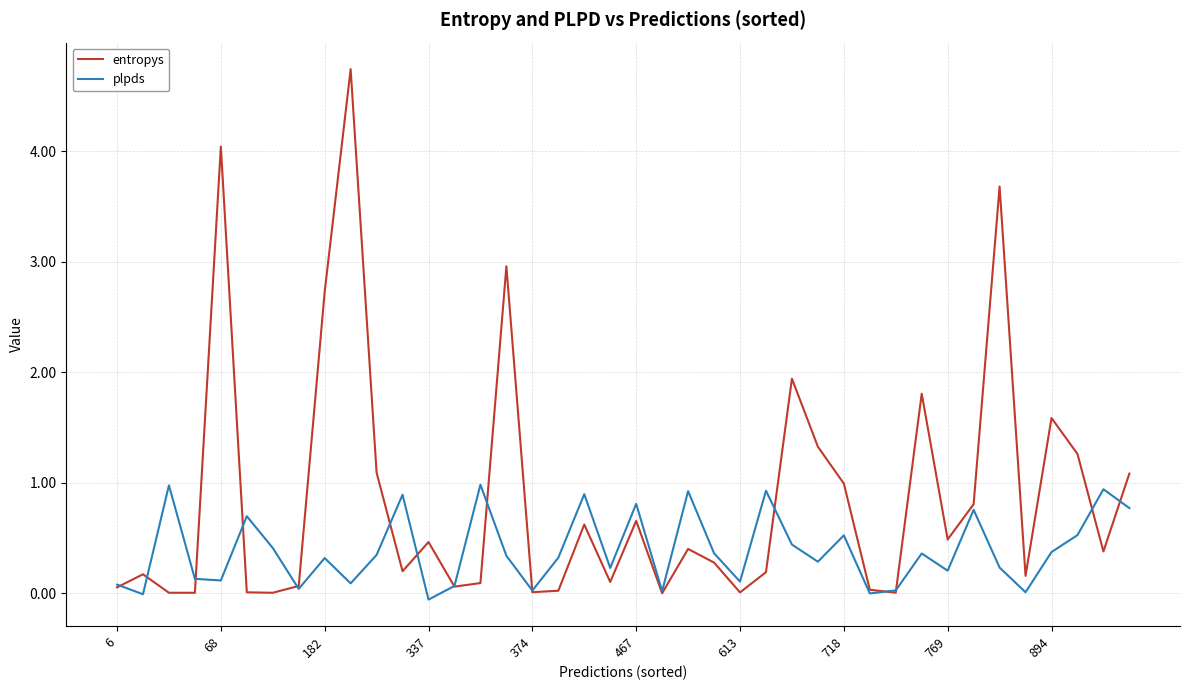

Which series has the widest spread of values?

entropys